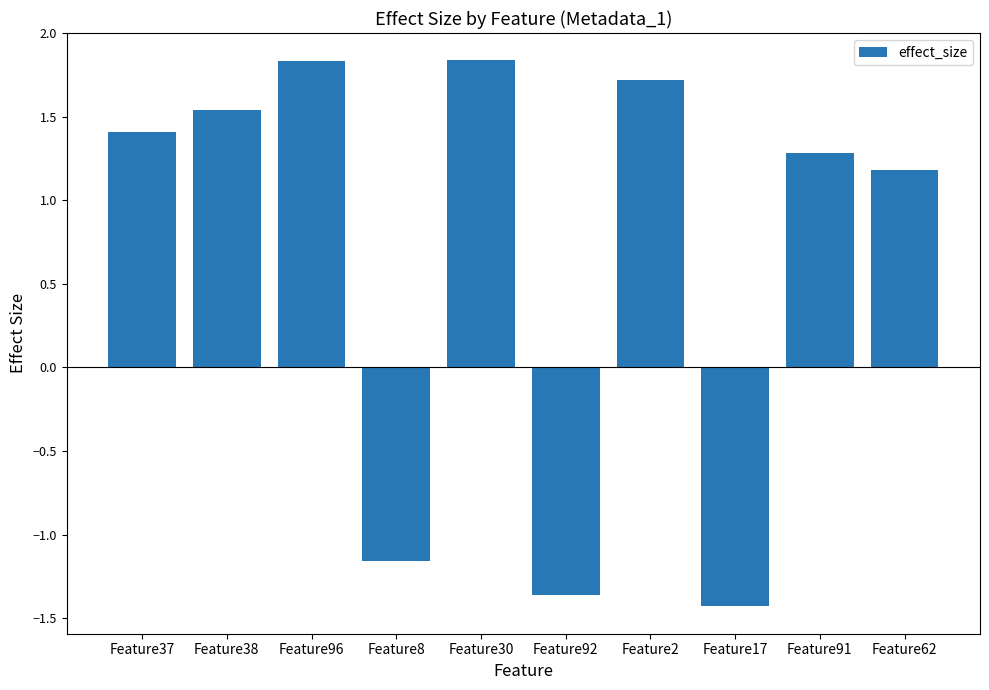

Where does the data first go above 1?

Feature37